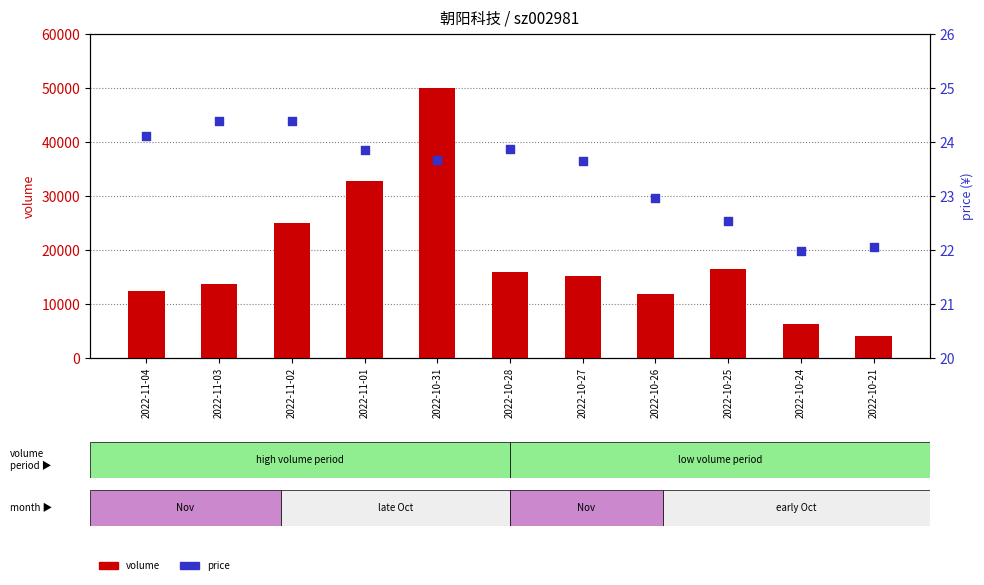

What are all the series names shown in the legend?

volume, price